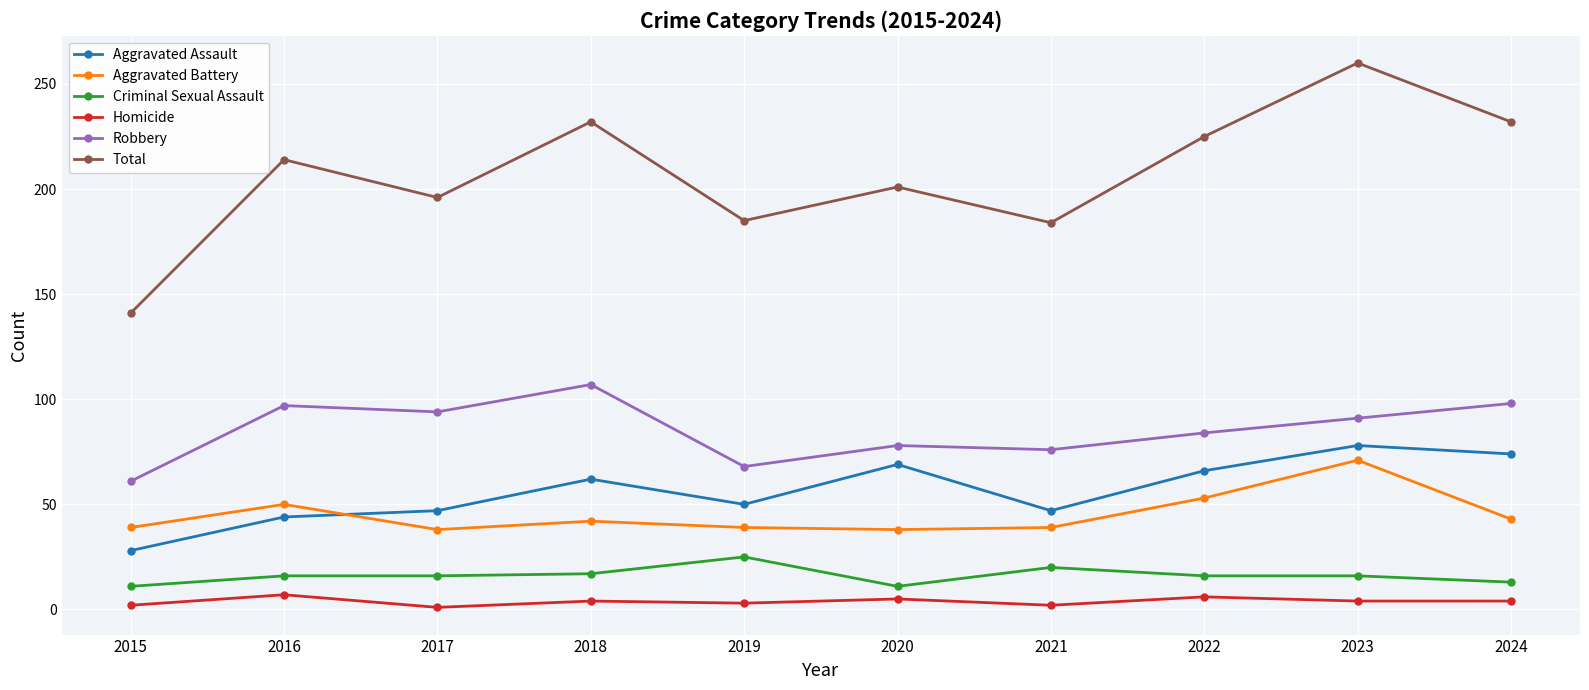

Which series has the widest spread of values?

Total